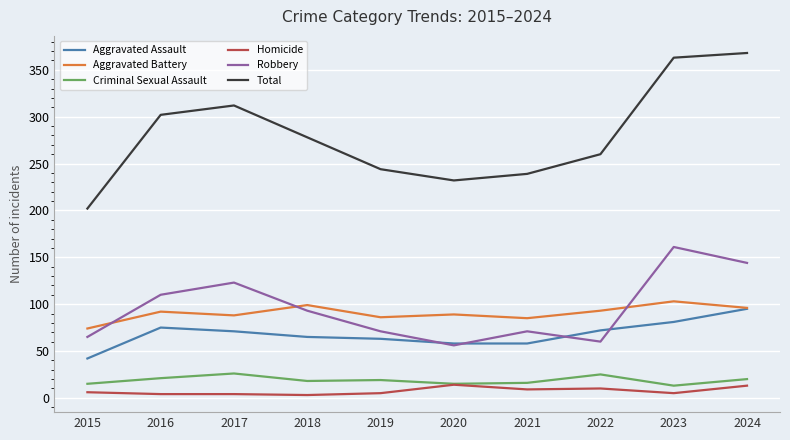

Which series has the widest spread of values?

Total